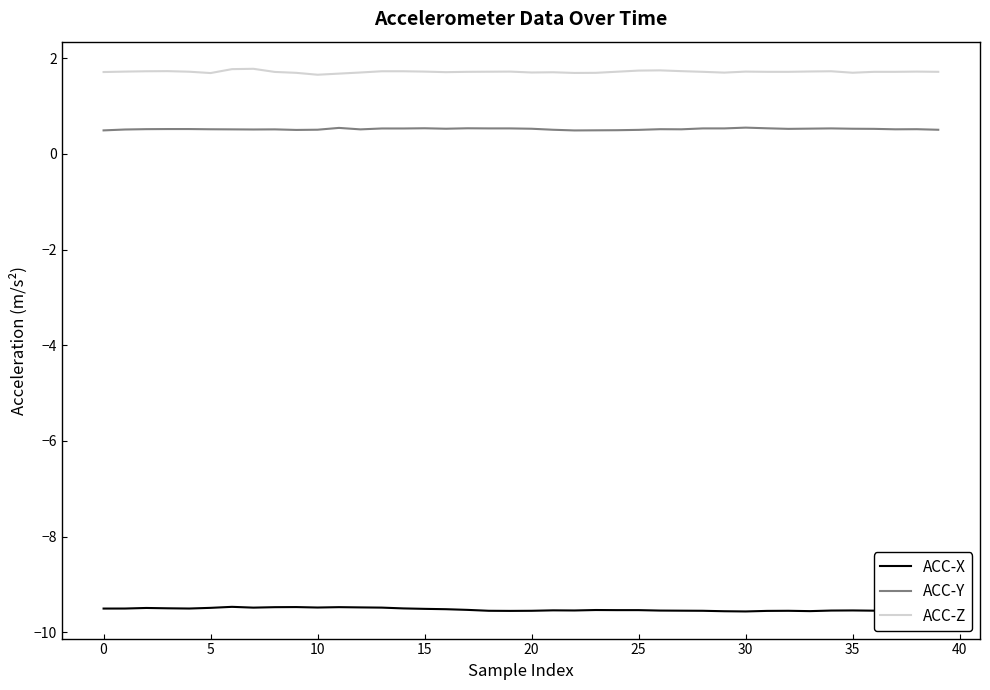

True or false: ACC-Z and ACC-Y intersect in this chart.

False